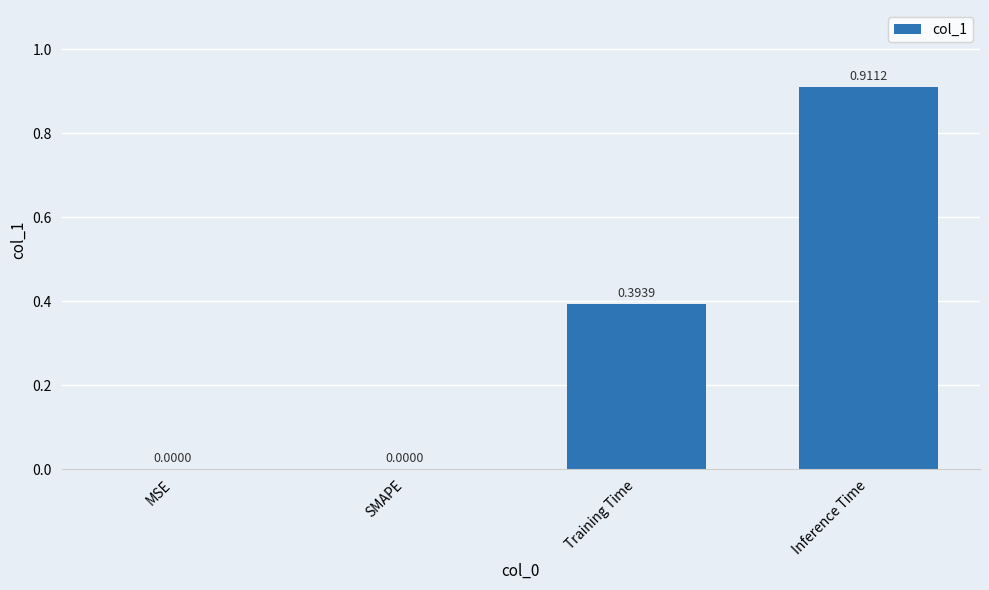

What is the sum of all values?

1.3